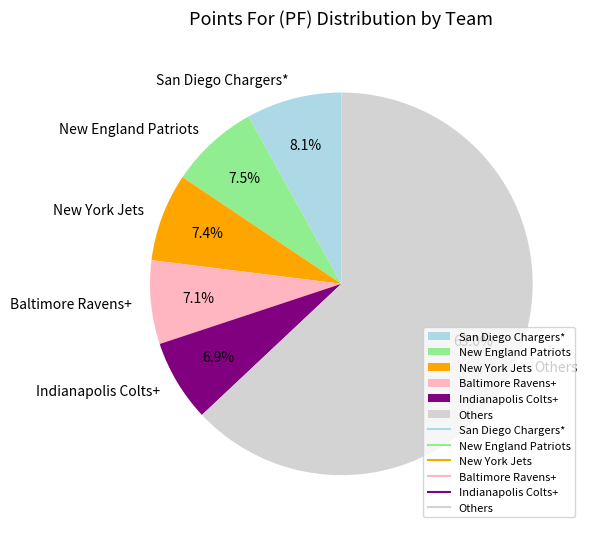

How many slices are in this pie chart?

6